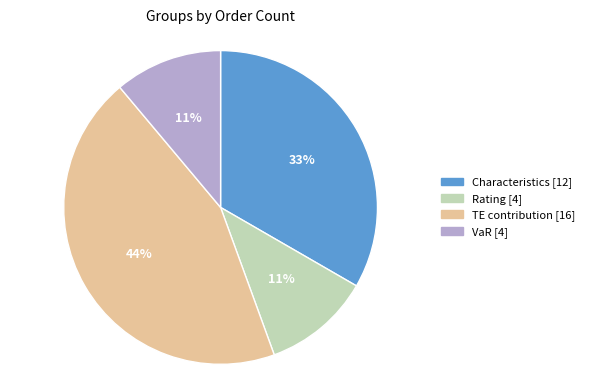

What percentage is the TE contribution slice, to the nearest percent?

44%